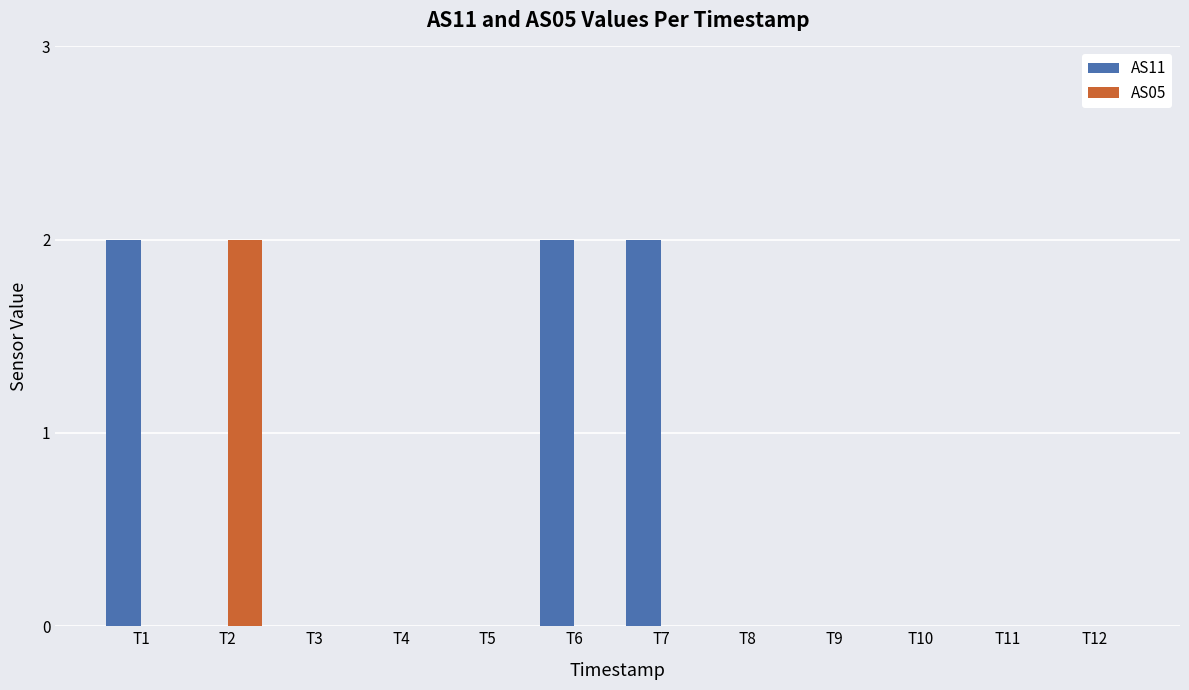

Which series has the largest total across all categories?

AS11